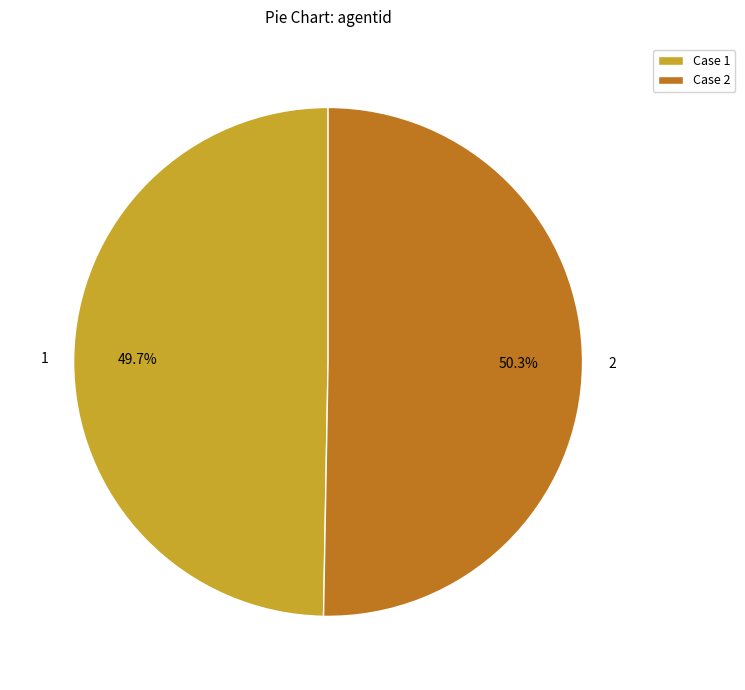

What portion of the pie excludes 2?

49.7%